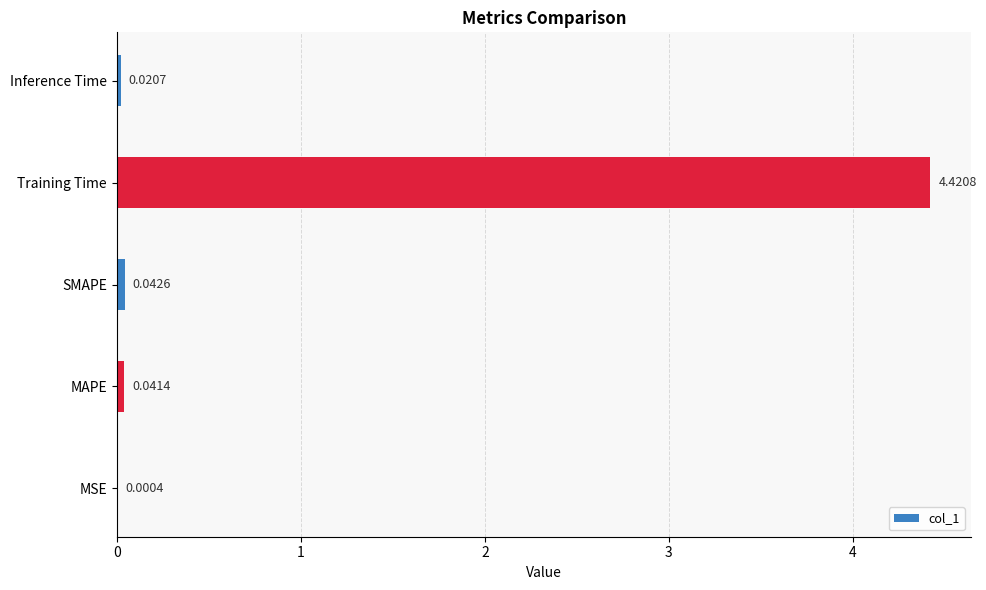

What is the sum of all values?

4.5